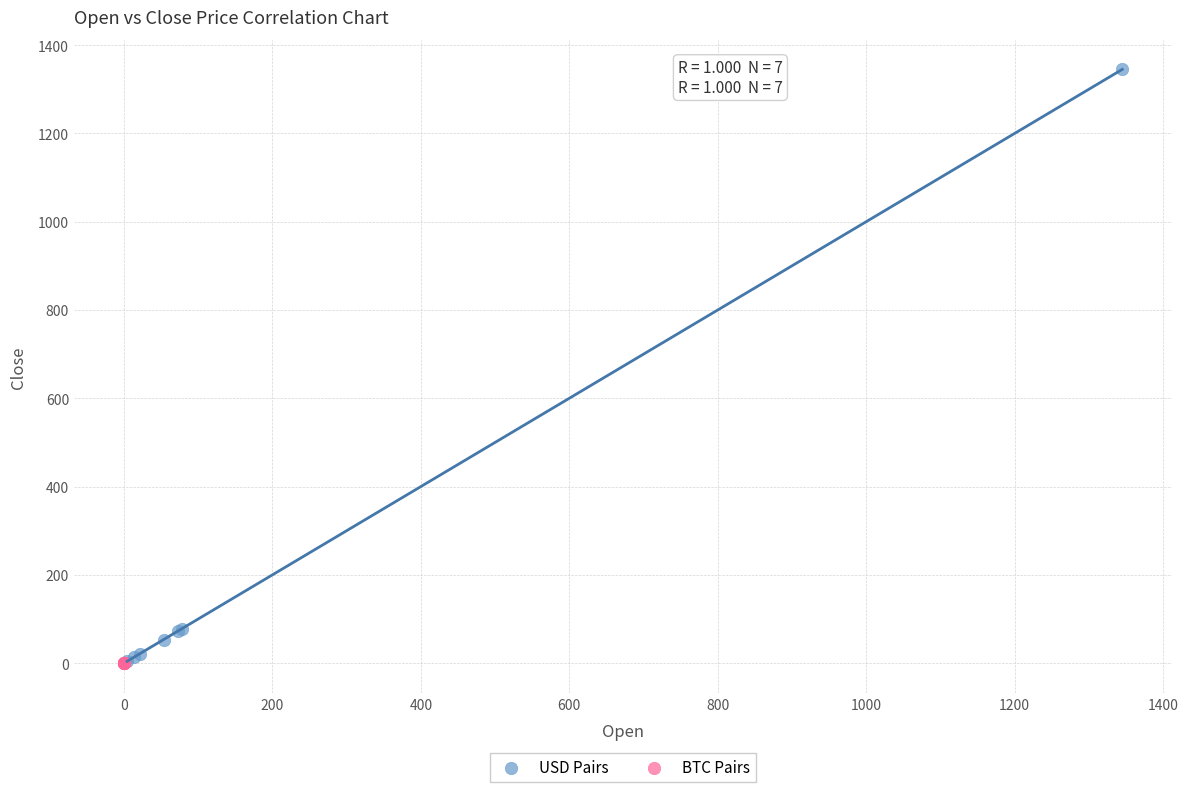

Which series contains the highest Y value?

USD Pairs